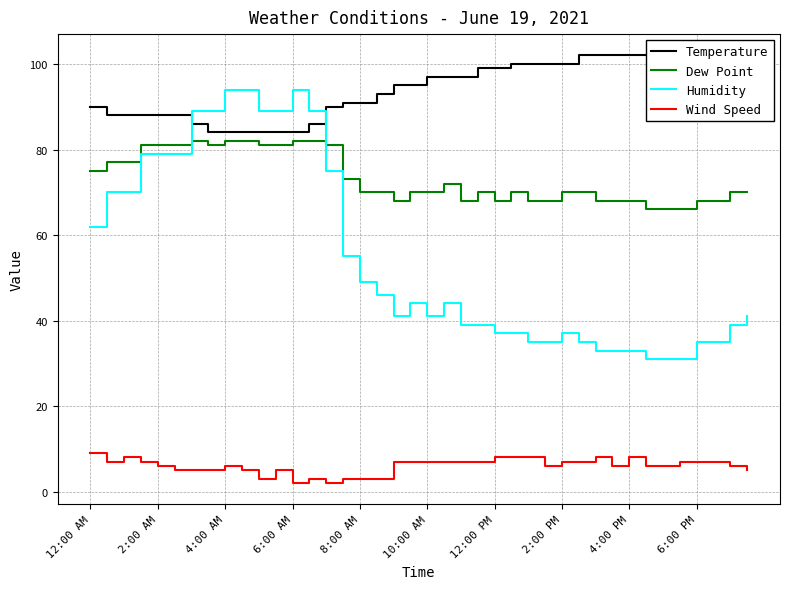

Is the value of Temperature at 29 greater than the value of Wind Speed at 12:00 AM?

Yes